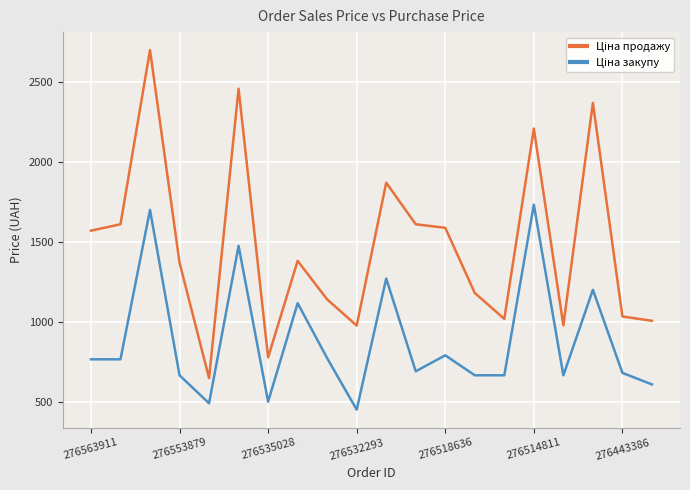

What is the smallest value displayed?

450.0